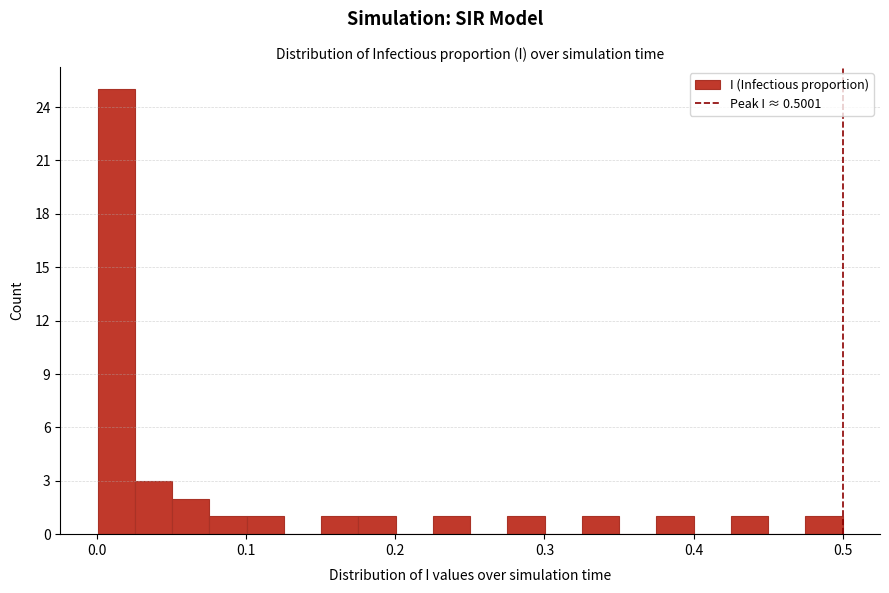

Read against the x-axis, roughly where is the centre of the tallest bar?

0.01